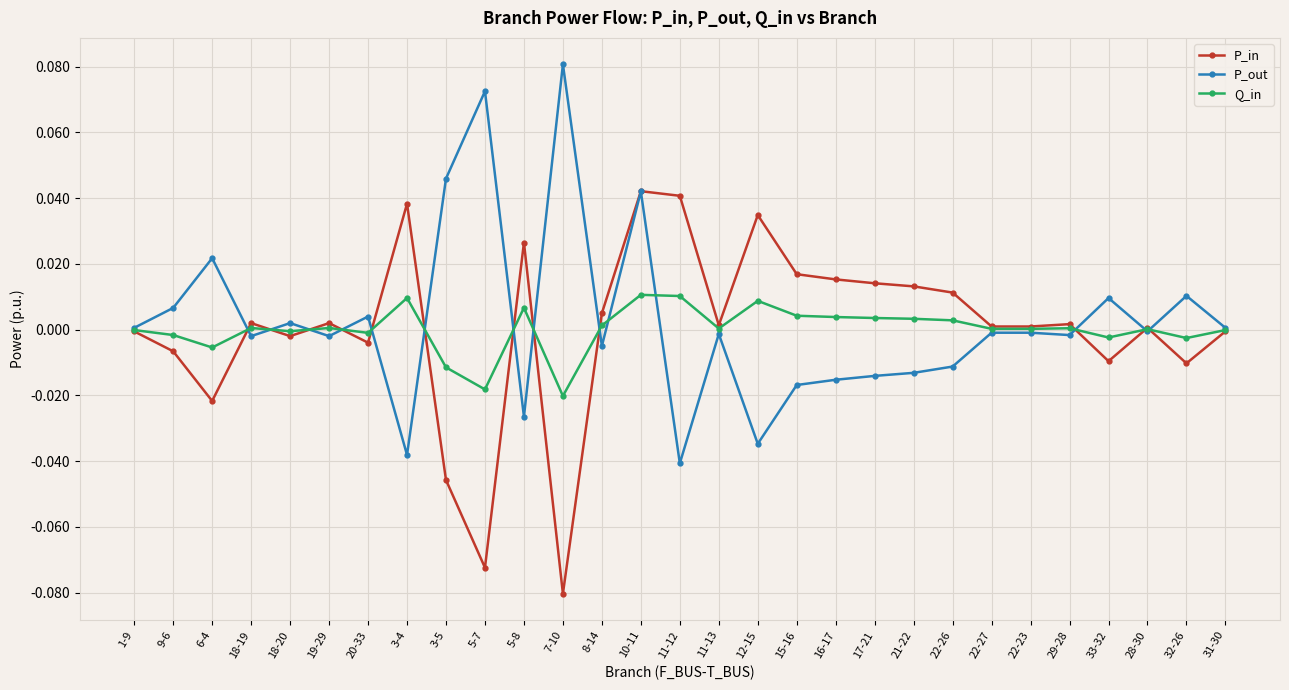

How many series are shown in this chart?

3